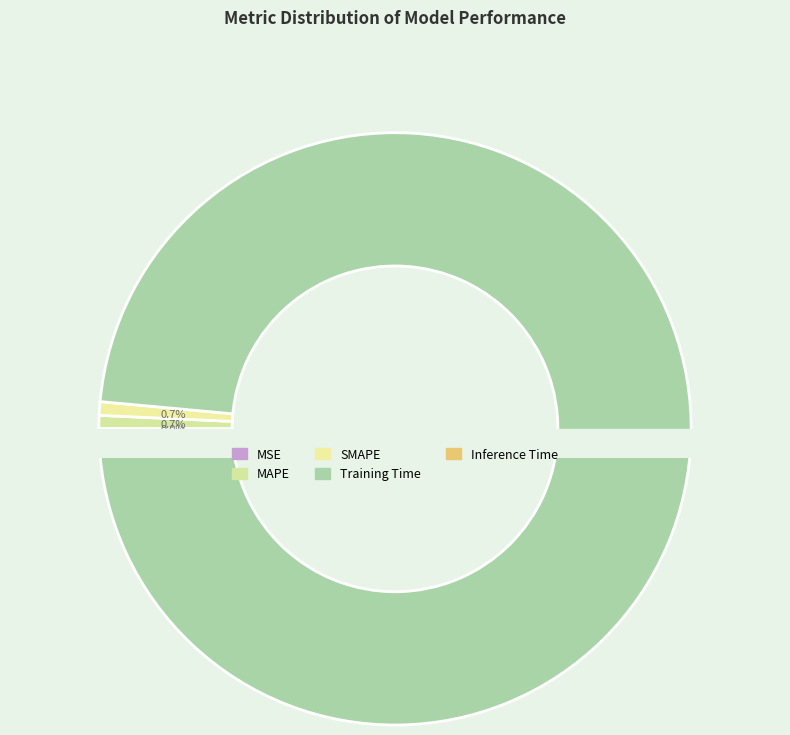

To the nearest percent, what is the average slice percentage?

20%